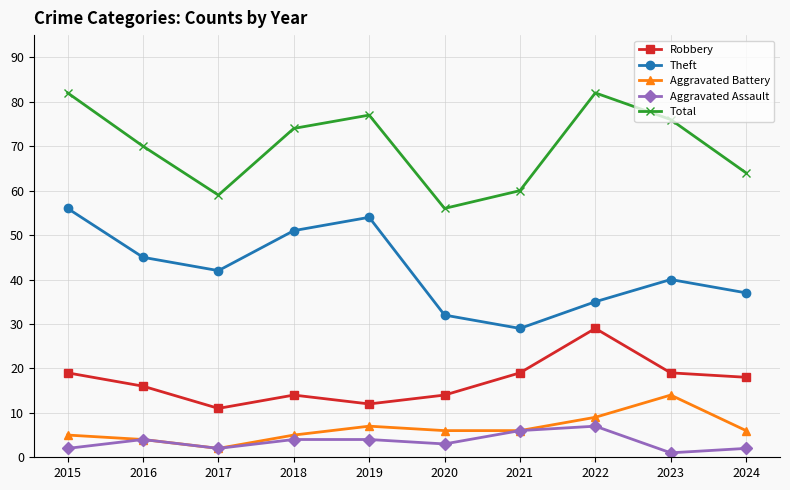

How many lines are shown in the chart?

5